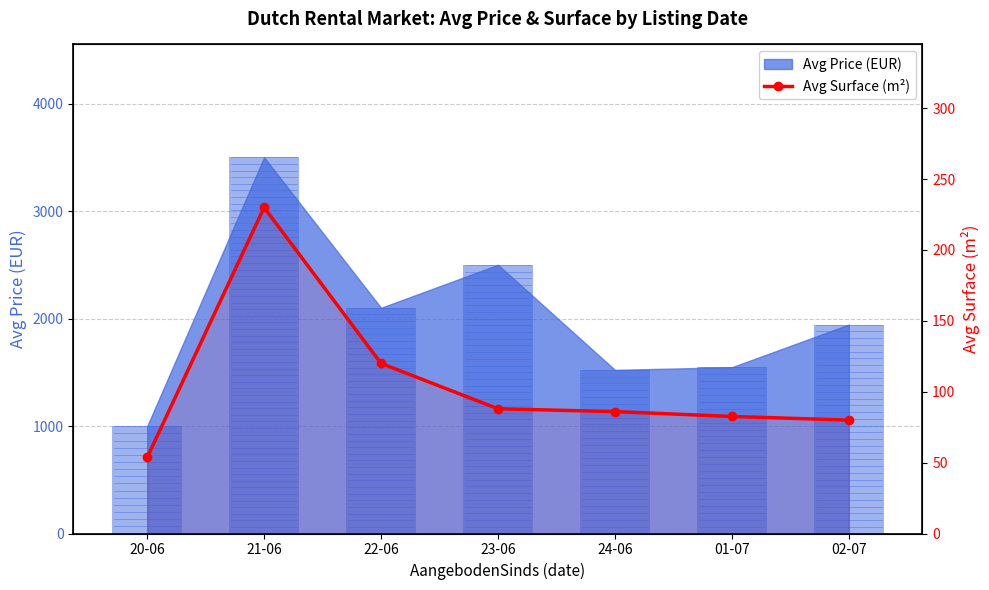

What is the sum of all values?

740.2